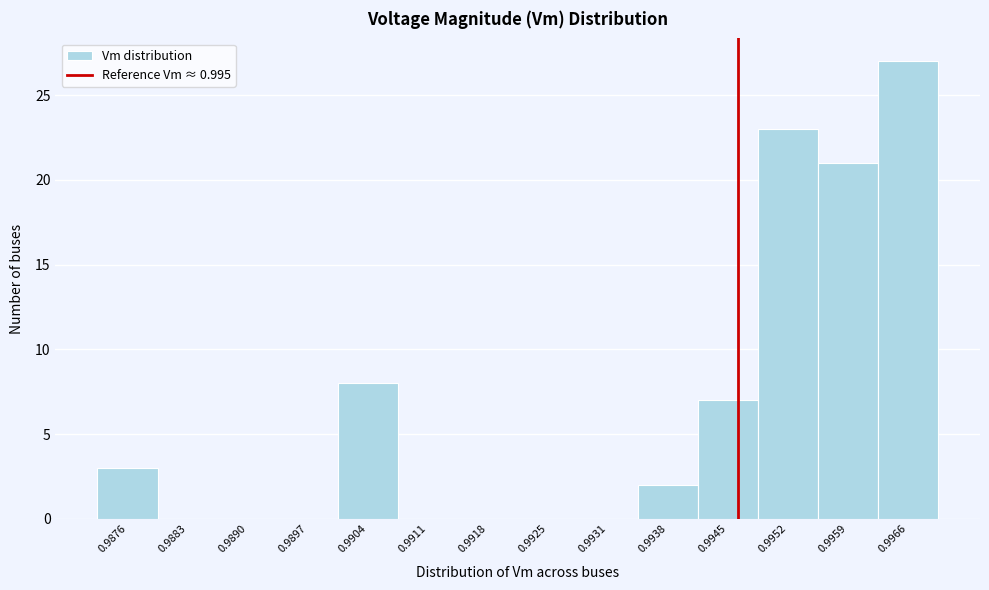

Reading left to right, transcribe all the data shown in this chart.

0.9876=3	0.9883=0	0.9890=0	0.9897=0	0.9904=8	0.9911=0	0.9918=0	0.9925=0	0.9931=0	0.9938=2	0.9945=7	0.9952=23	0.9959=21	0.9966=27